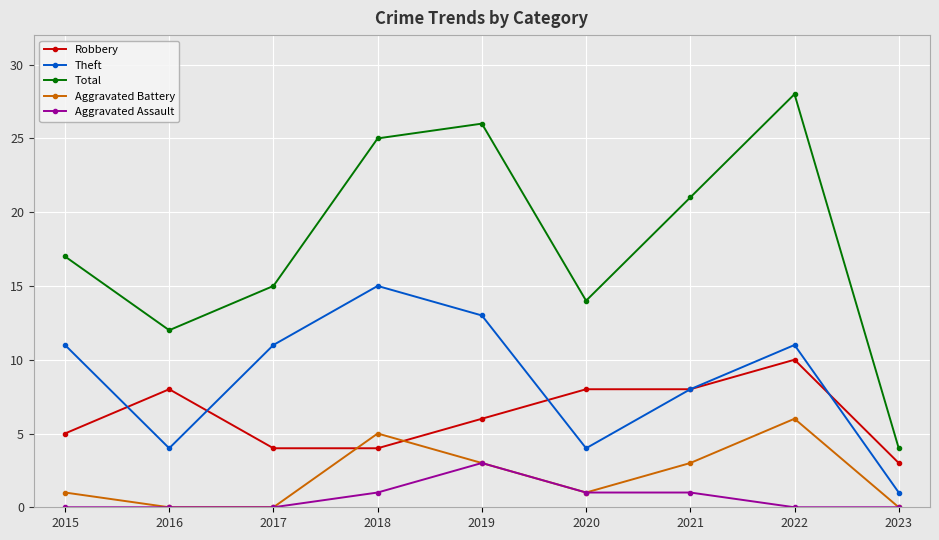

Which series has the largest range (max minus min)?

Total